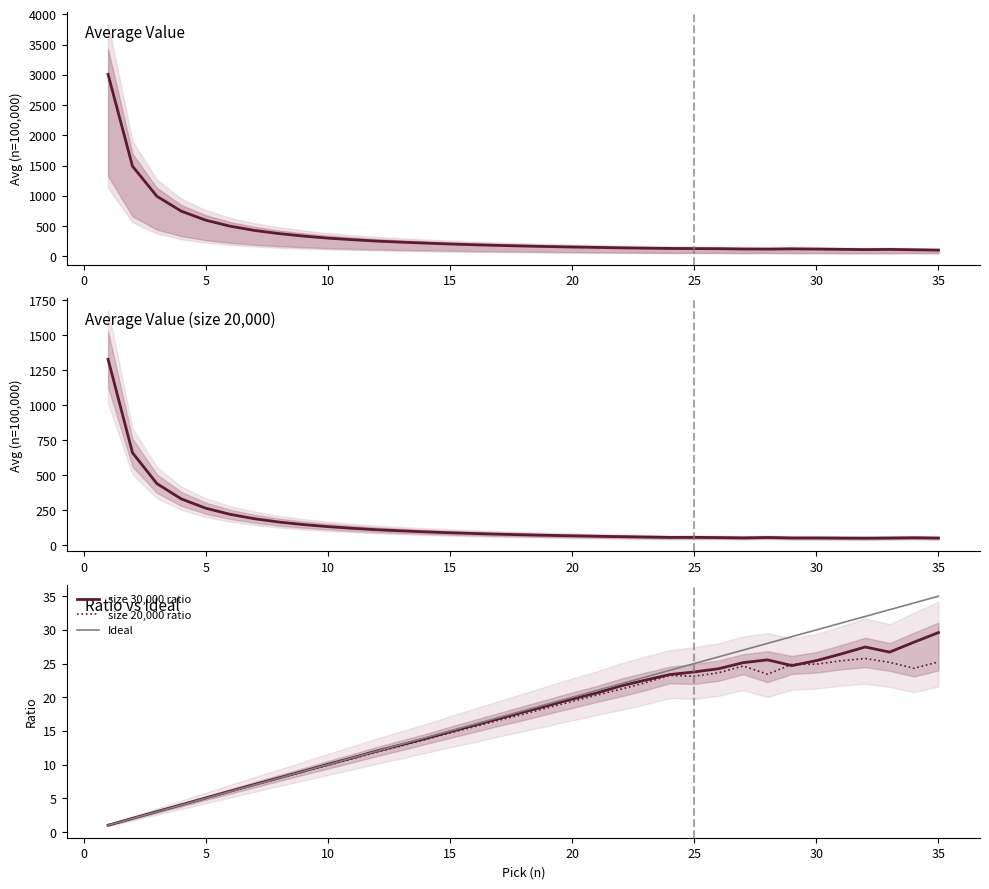

How many values in the size 30,000 ratio series exceed 17?

18